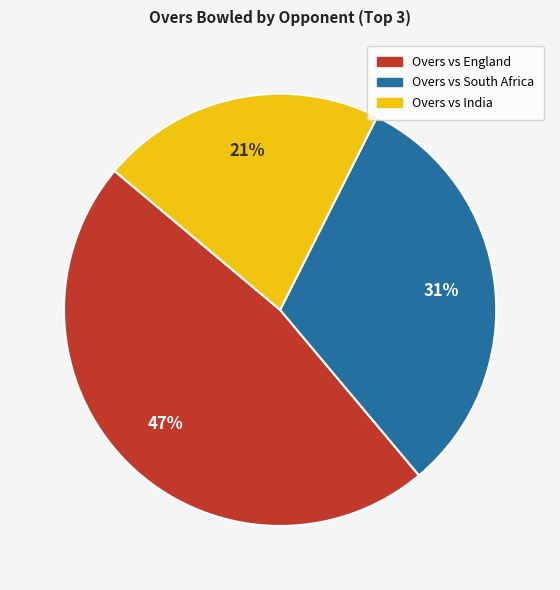

To the nearest percent, what is the average slice percentage?

33%